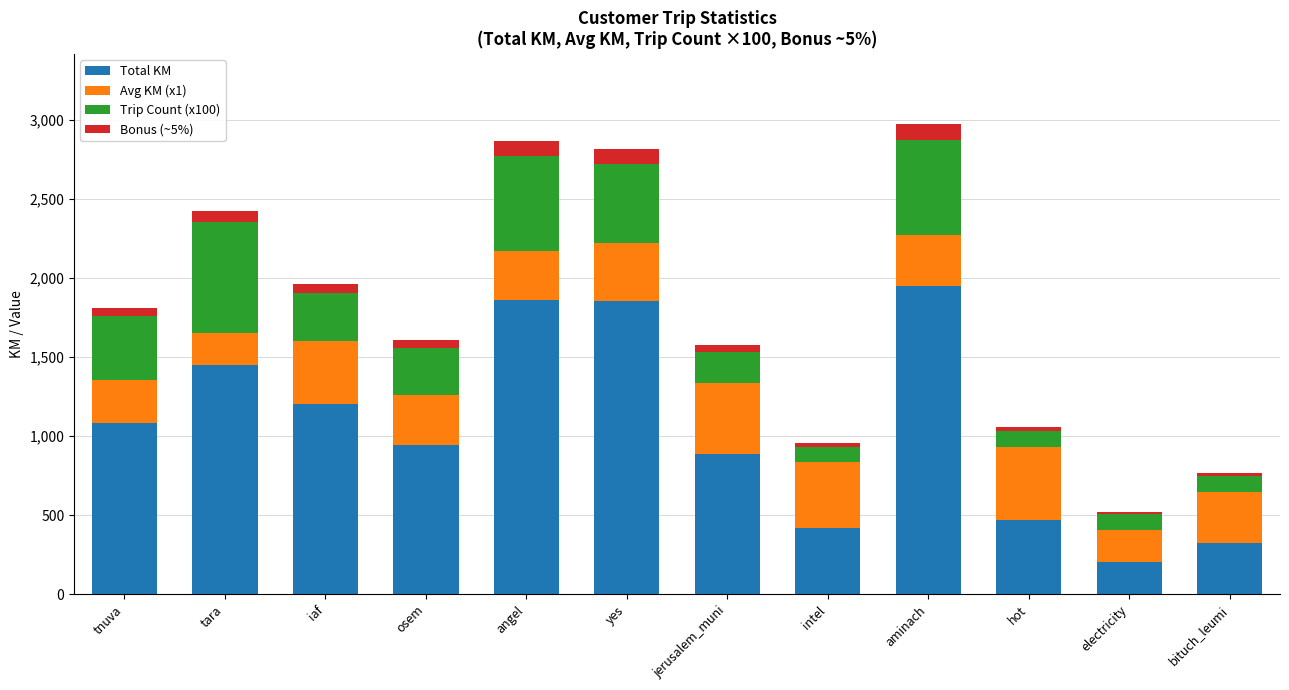

Are the bars grouped side by side (vs. stacked)?

No